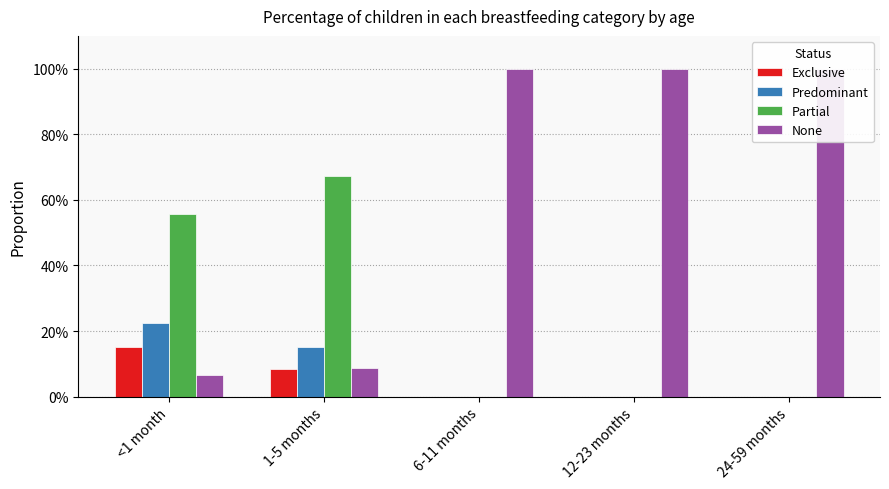

Which series has the largest total across all categories?

None